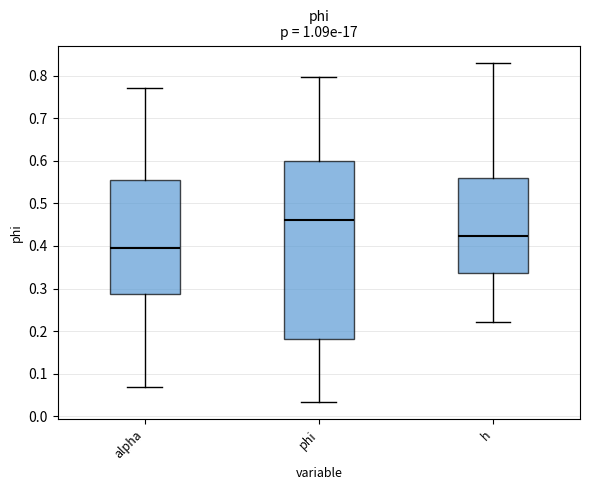

Which box is the tallest, from its lower edge to its upper edge?

phi